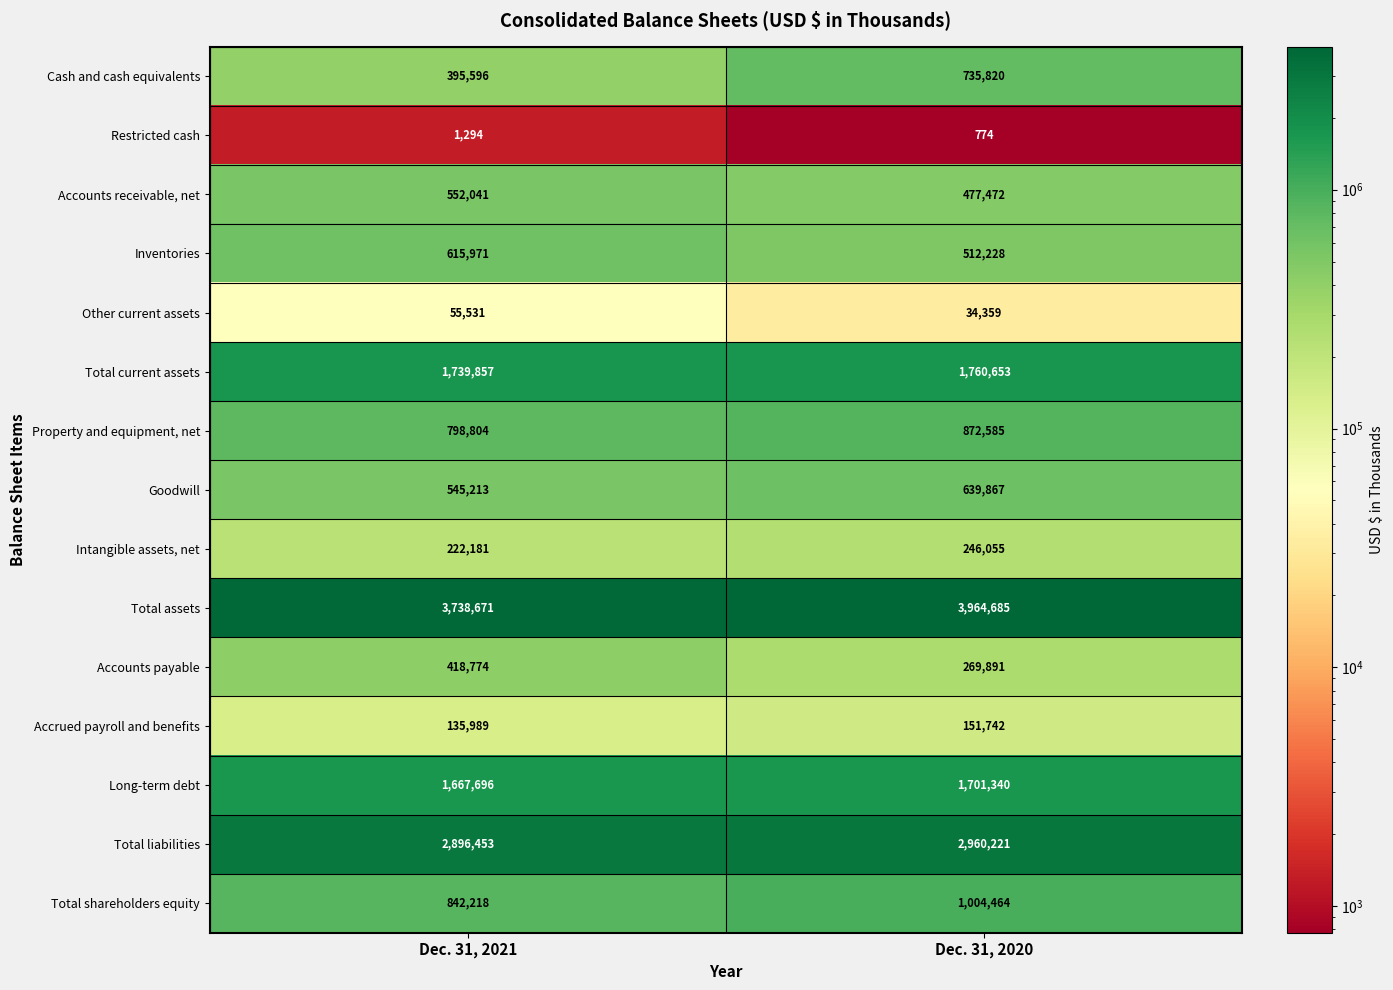

What is the spread (max minus min) of values at Dec. 31, 2020?

3963911